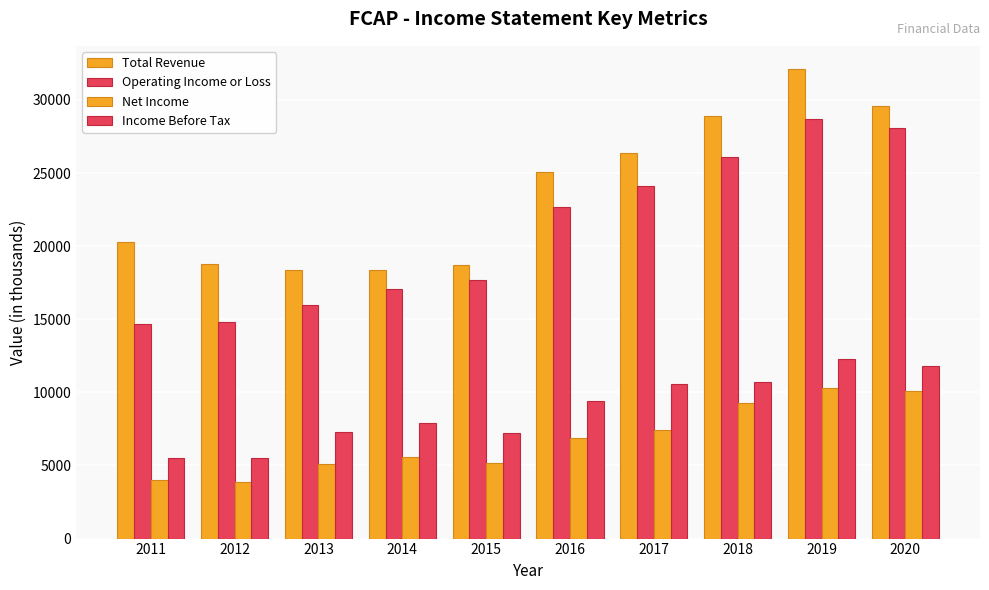

How many distinct data groups are displayed?

4